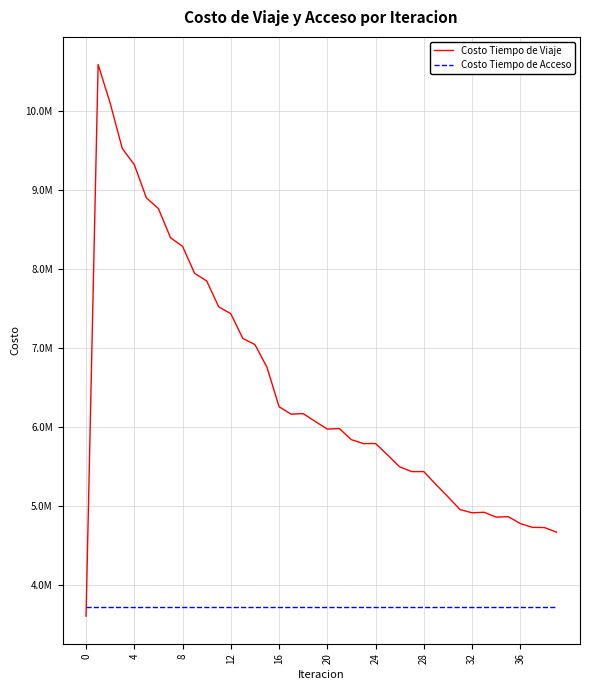

How many interior local valleys does the Costo Tiempo de Viaje series have?

5